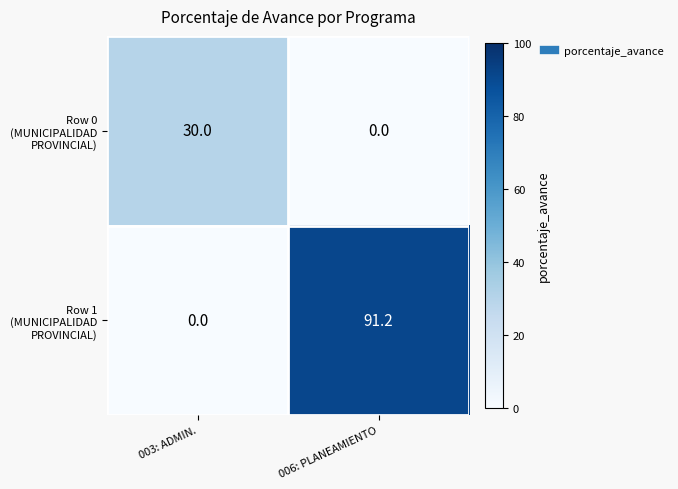

What is the spread (max minus min) of values at 006: PLANEAMIENTO?

91.2